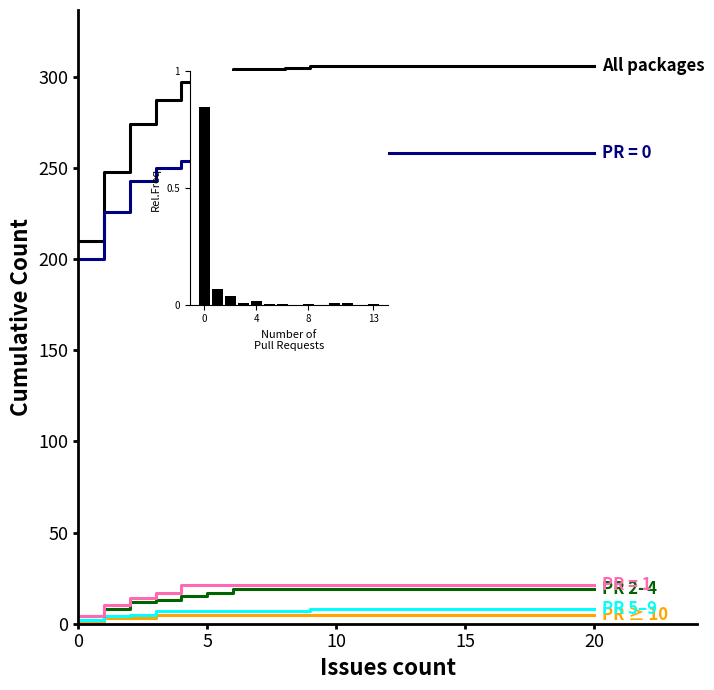

How many series are shown in this chart?

6